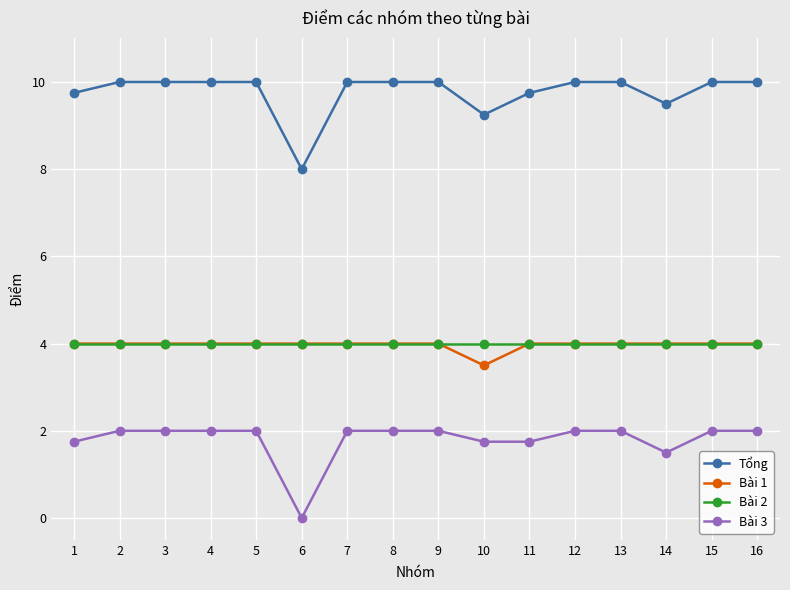

What is the spread (max minus min) of values at 15?

8.0